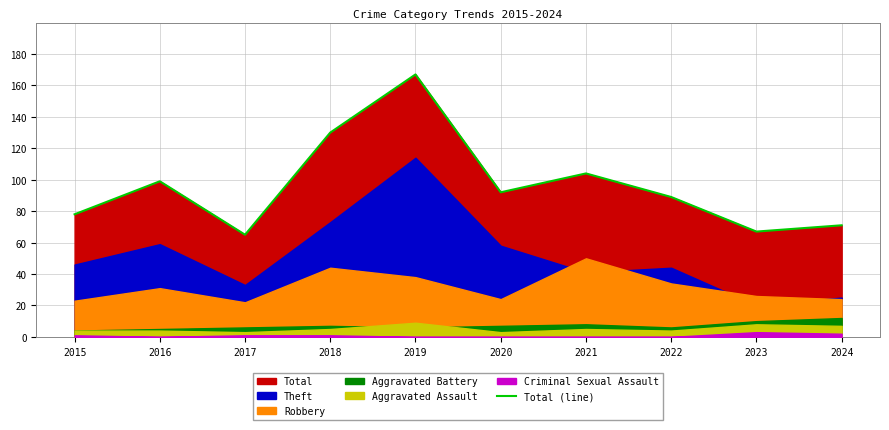

Reading left to right, list all the values displayed in this chart.

2015=78	2016=99	2017=65	2018=130	2019=167	2020=92	2021=104	2022=89	2023=67	2024=71